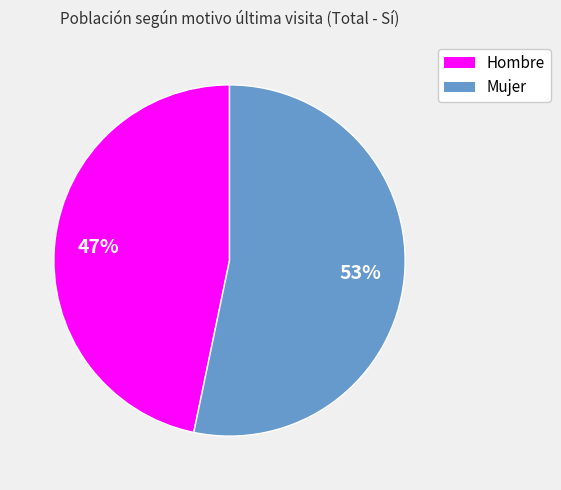

Approximately how many times larger is the value at Mujer compared to Hombre?

1.1